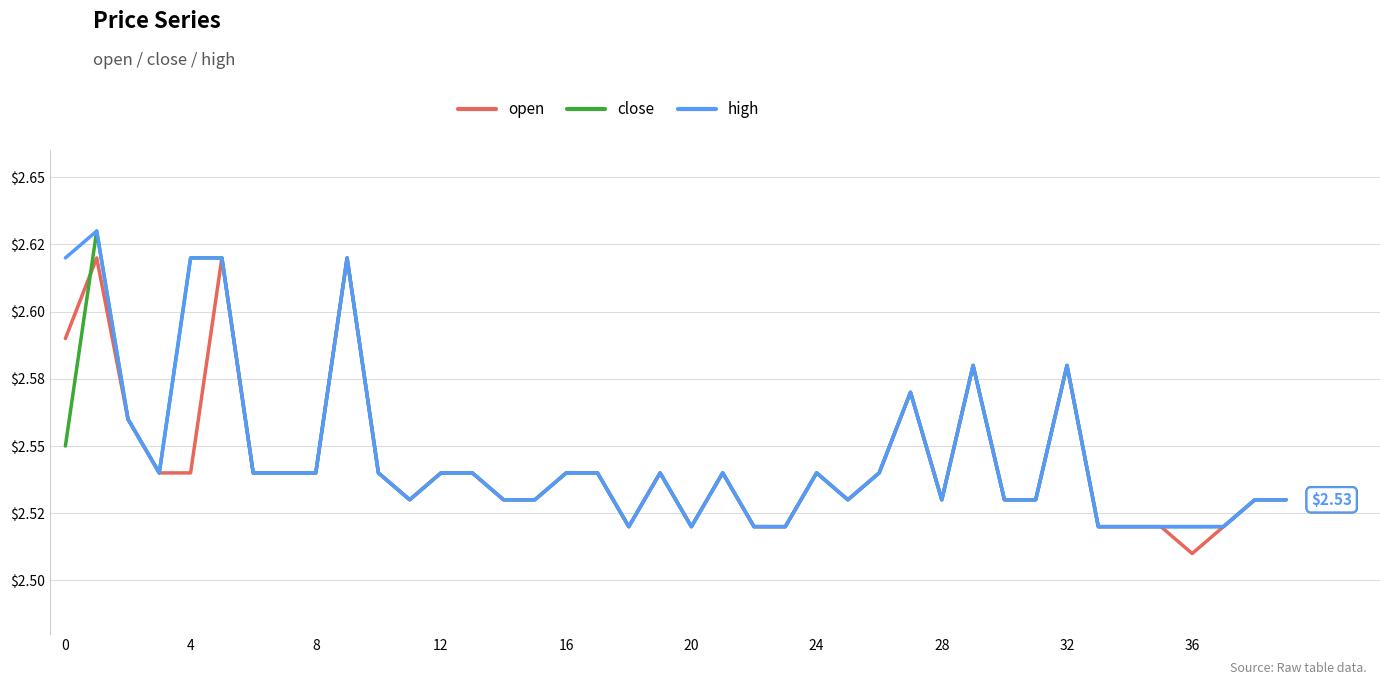

What is the lowest value of the open series?

2.5